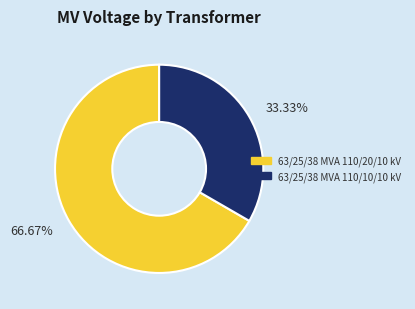

Which category has the smallest portion of the pie?

33.33%